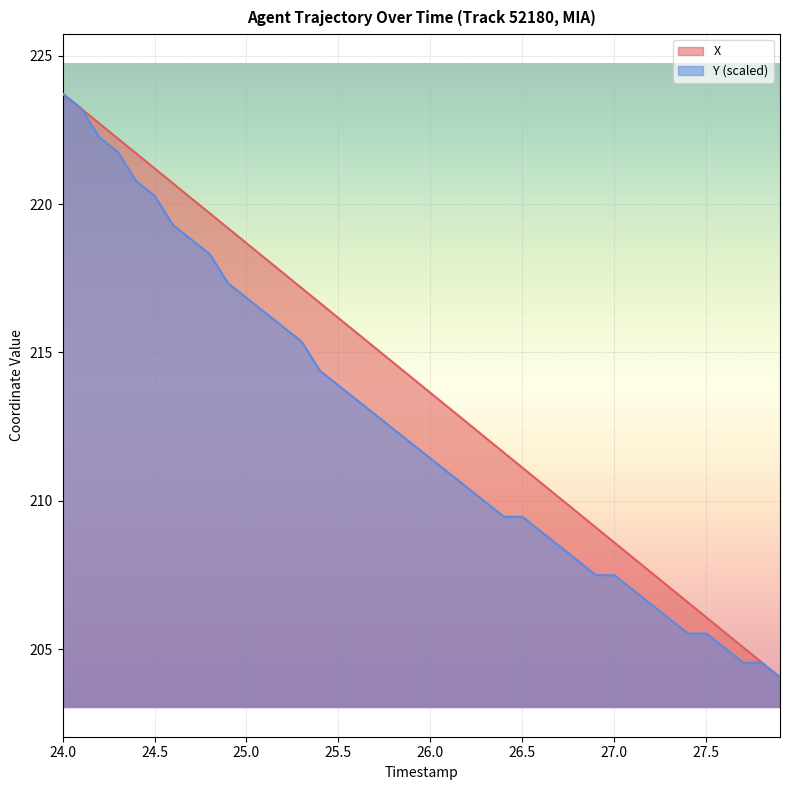

What is the smallest value displayed?

204.1